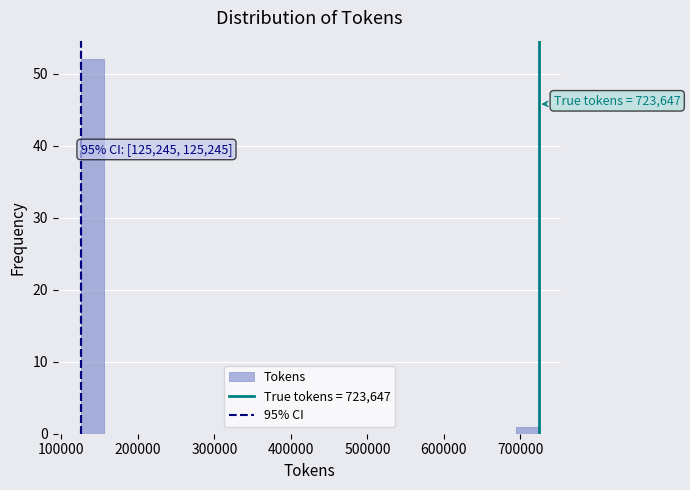

Read against the x-axis, roughly where is the centre of the tallest bar?

140000